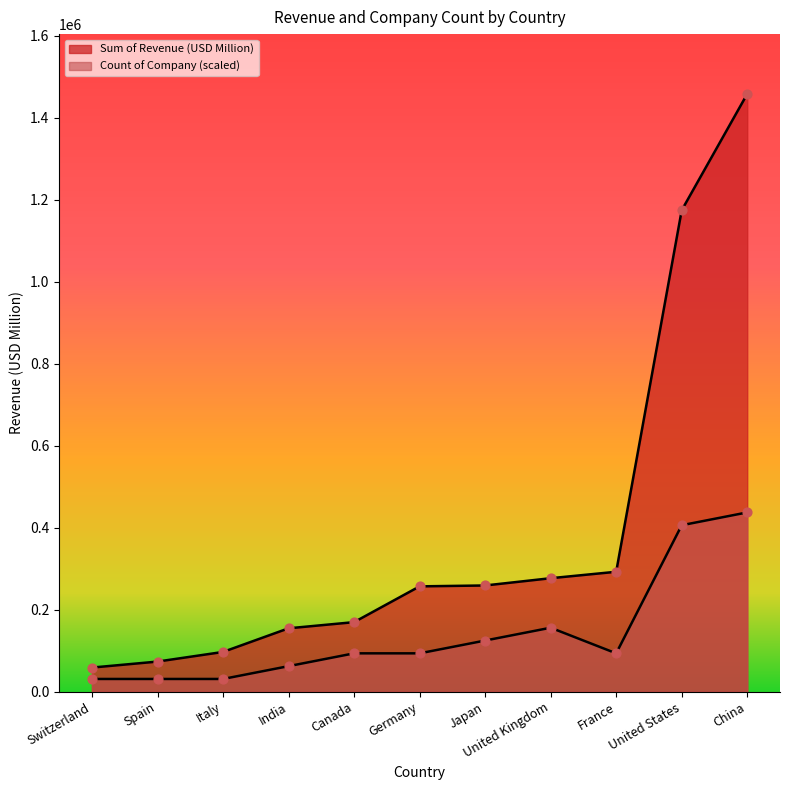

Which series reaches the maximum Y coordinate?

Sum of Revenue (USD Million)